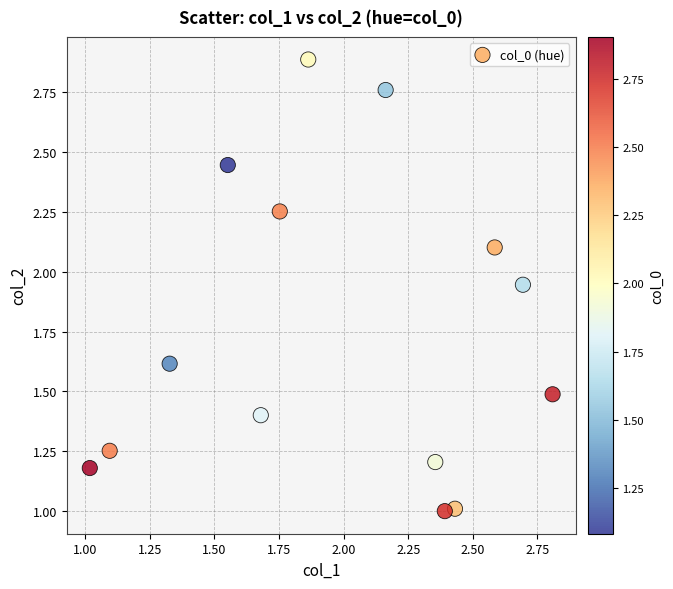

What is the range of X values (max minus min)?

1.8